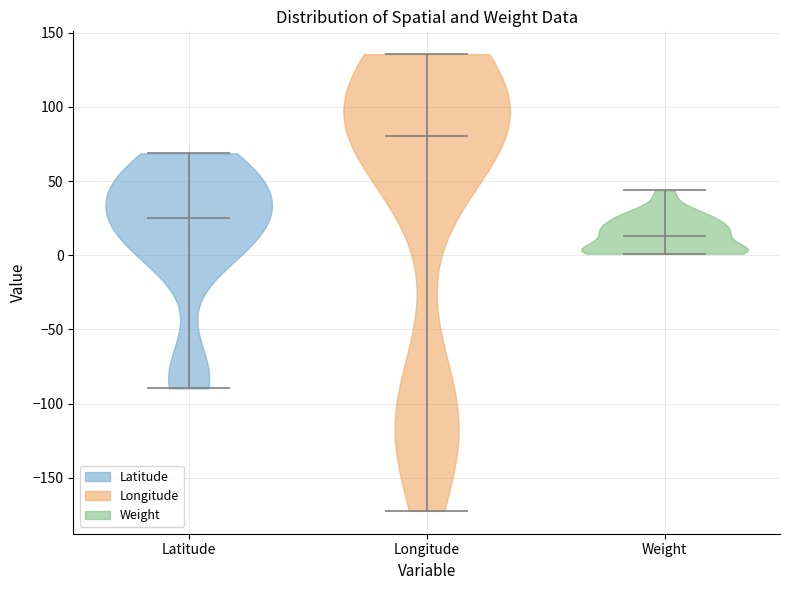

Reading left to right, read every violin against the y-axis: where its median line is, and the lowest and highest points it reaches. The values are not printed on the chart, so give them approximately, as read against the axis.

Latitude: median line 25, lowest point -90, highest point 70
Longitude: median line 80, lowest point -170, highest point 135
Weight: median line 15, lowest point 0, highest point 45